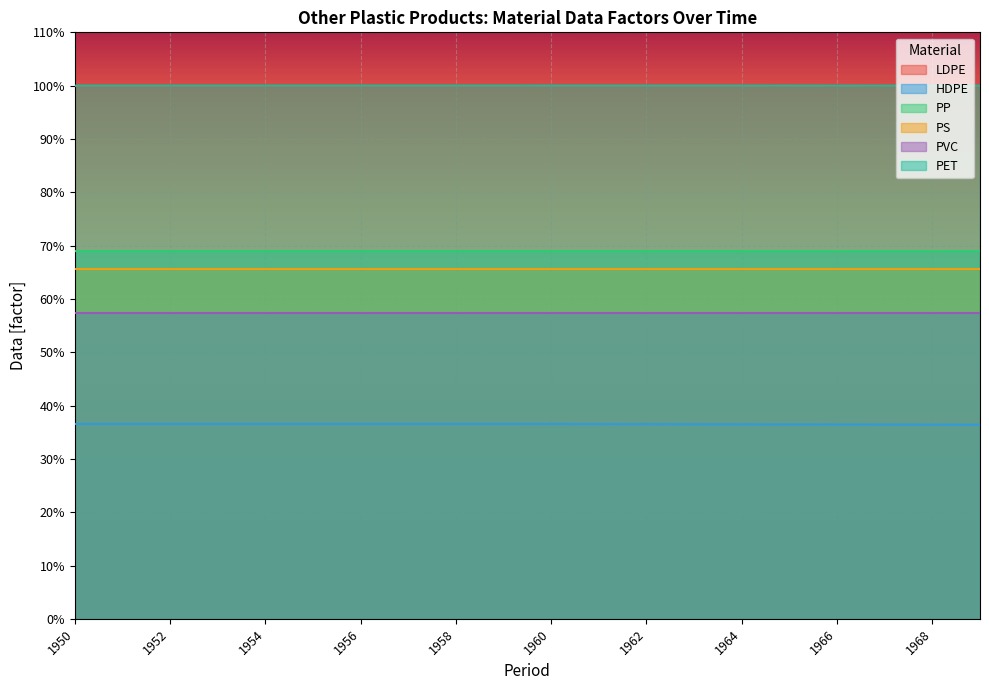

The value of PET at 1969 is 1.2. True or false?

False